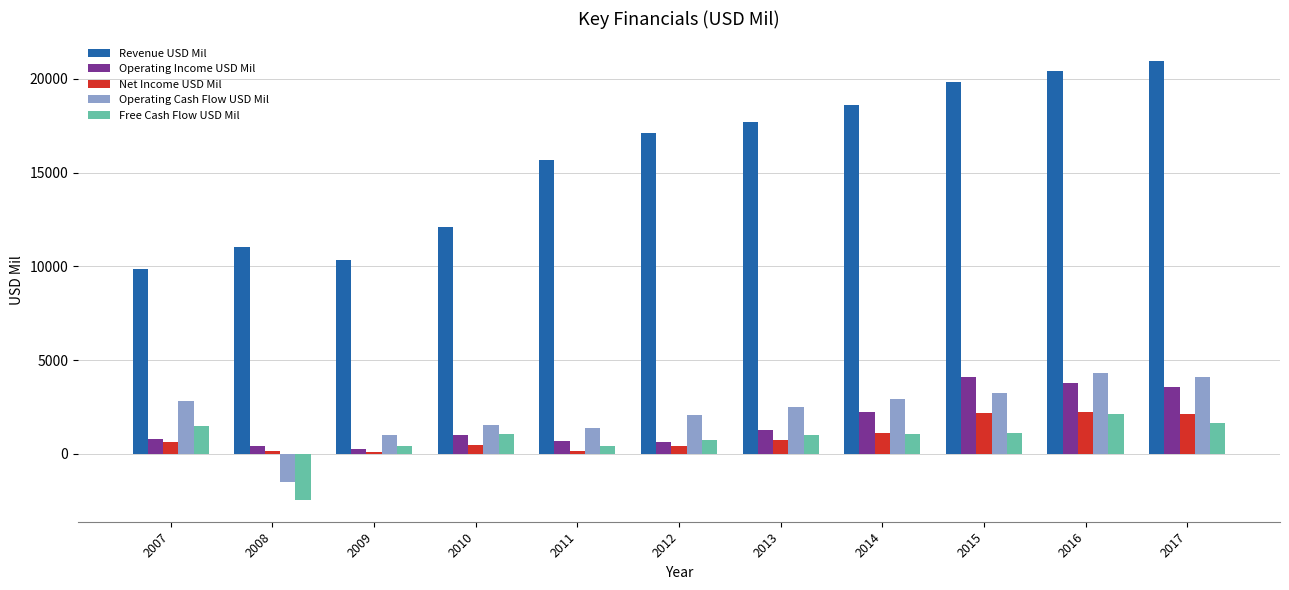

At which label does Revenue USD Mil reach its minimum?

2007